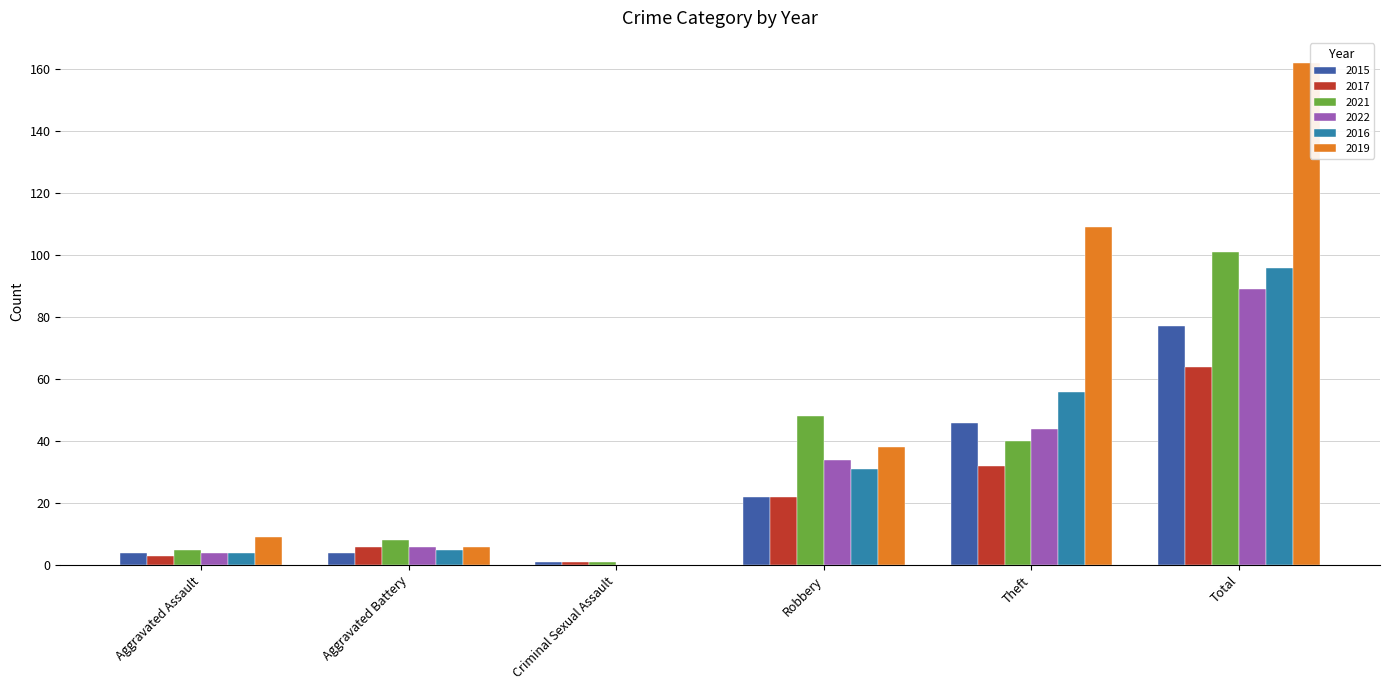

The 2015 series shows 73 at Theft. True or false?

False